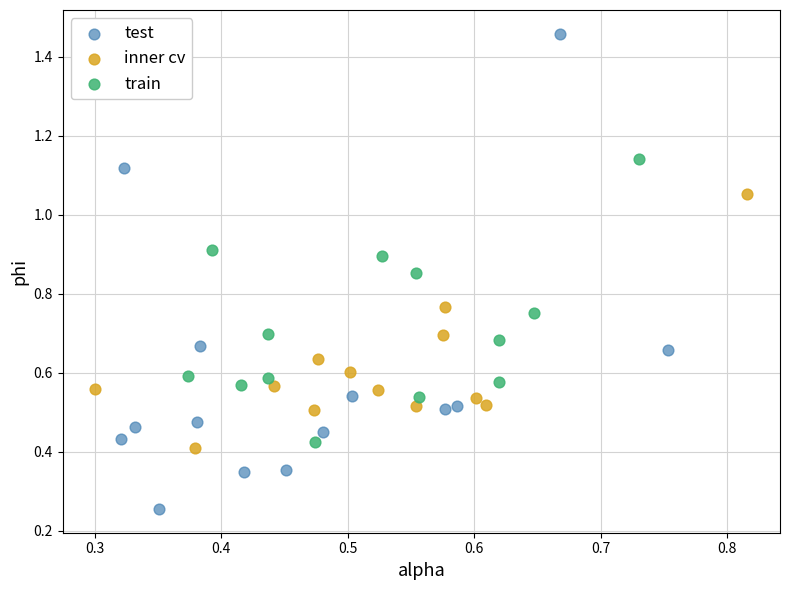

Which series reaches the maximum Y coordinate?

test